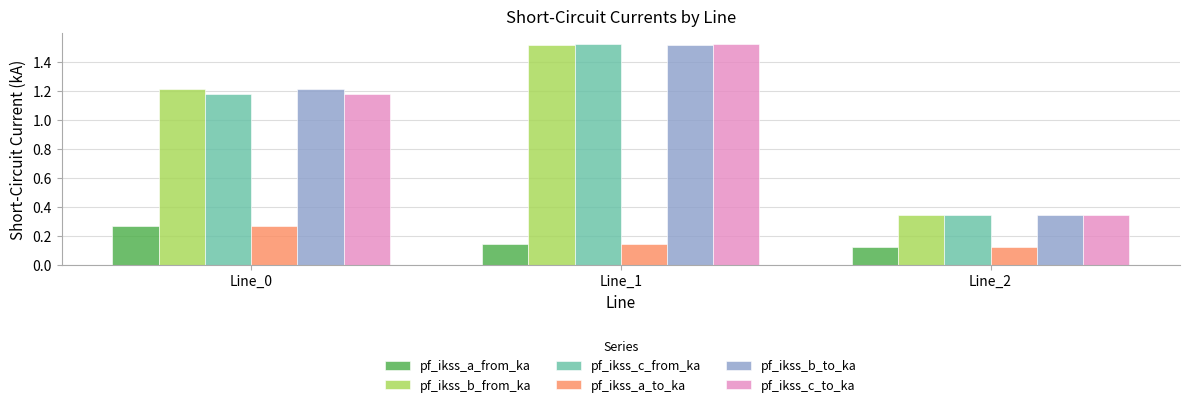

What is the spread (max minus min) of values at Line_0?

0.9